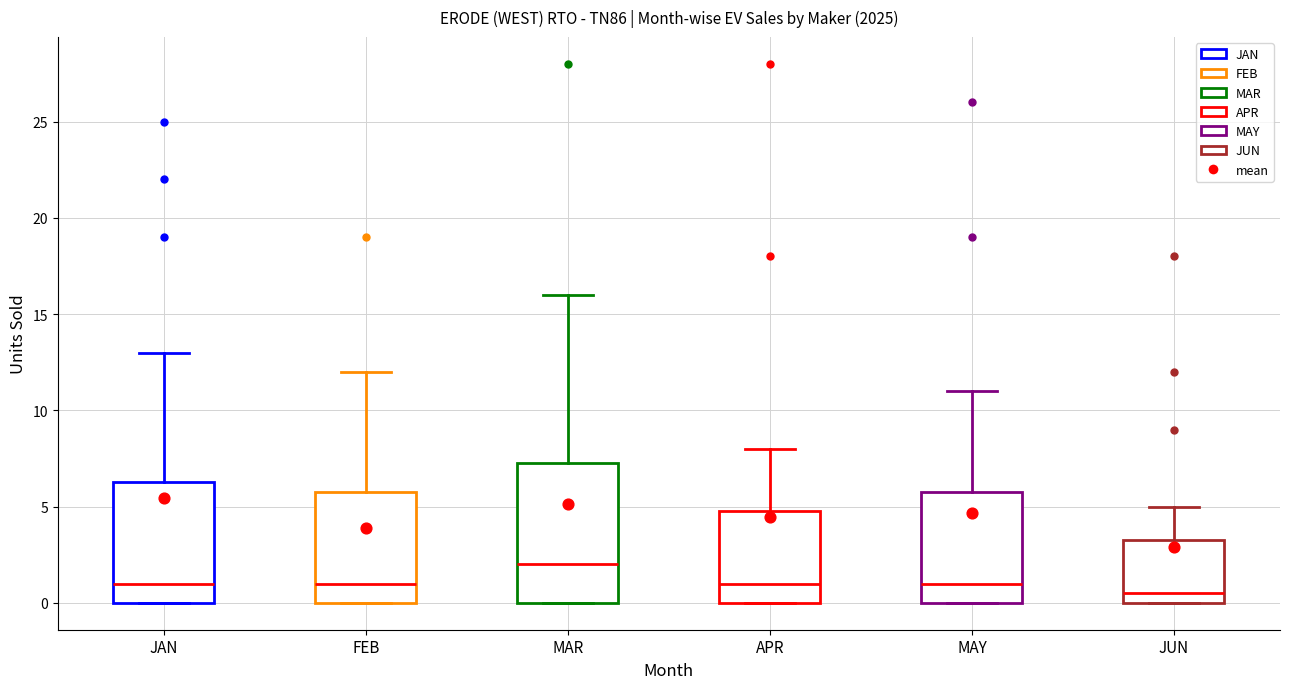

Where is the upper edge of the box for MAY on the y-axis? The values are not printed on the chart, so give them approximately, as read against the axis.

6.0